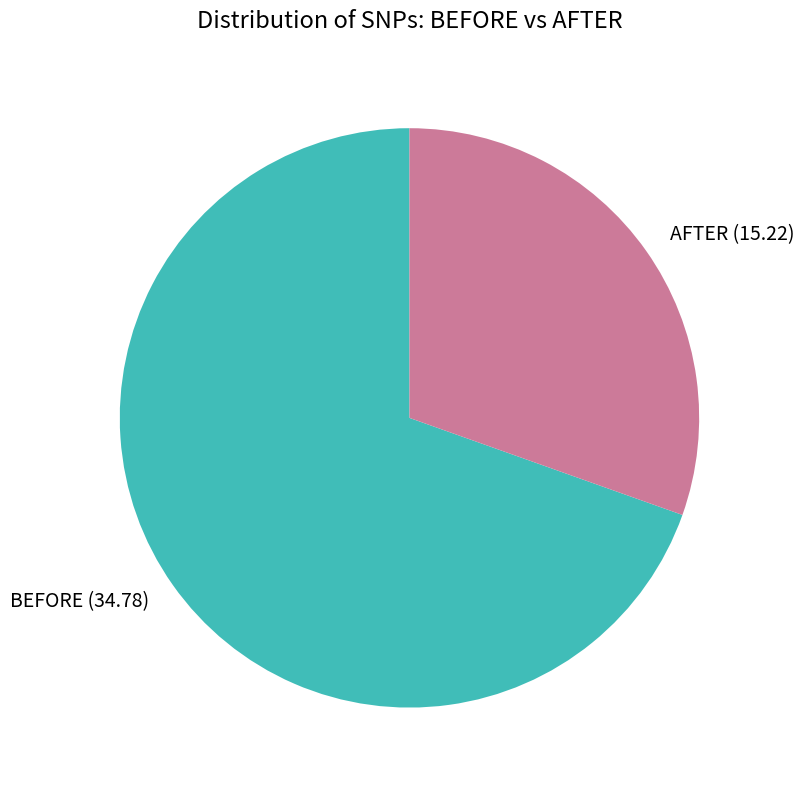

How many segments does this pie chart have?

2